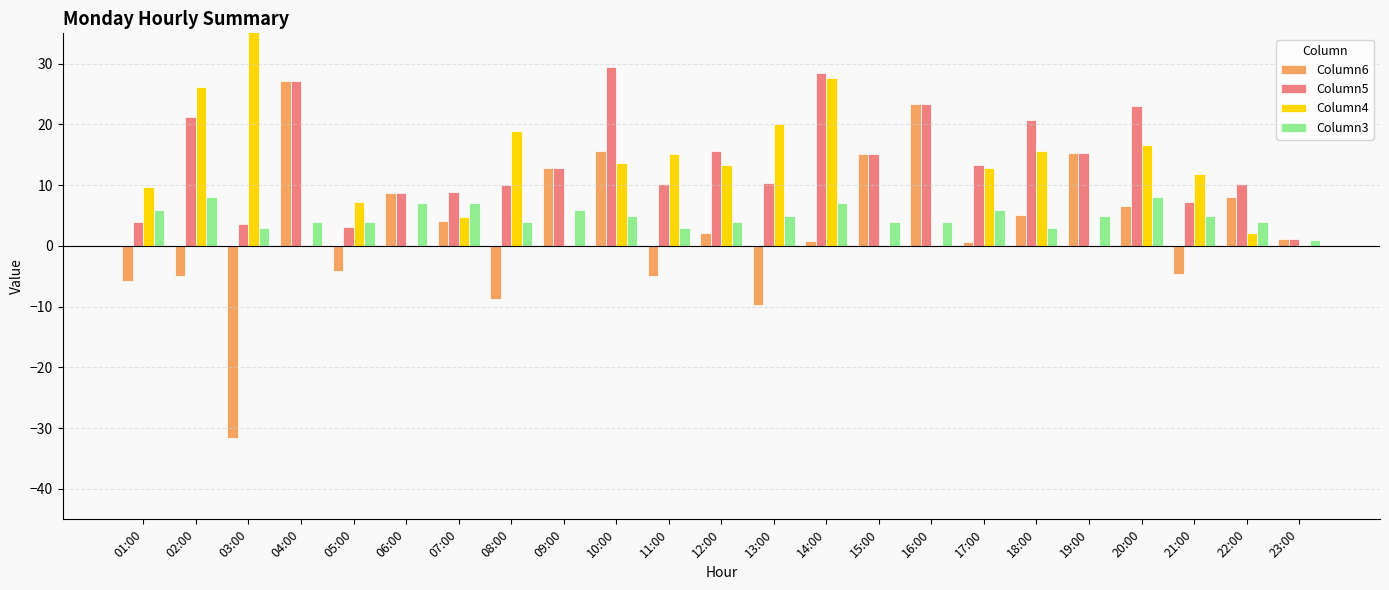

At which label does Column3 first exceed 5?

01:00